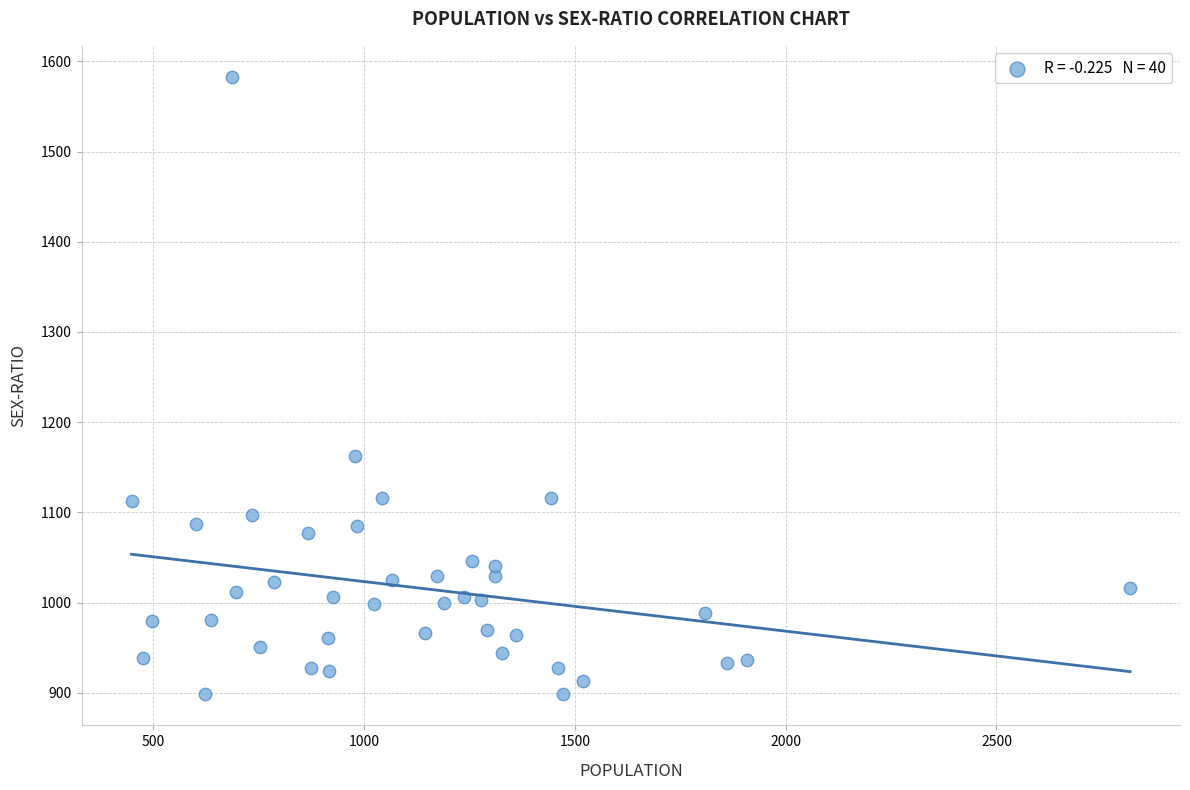

What is the range of X values (max minus min)?

2369